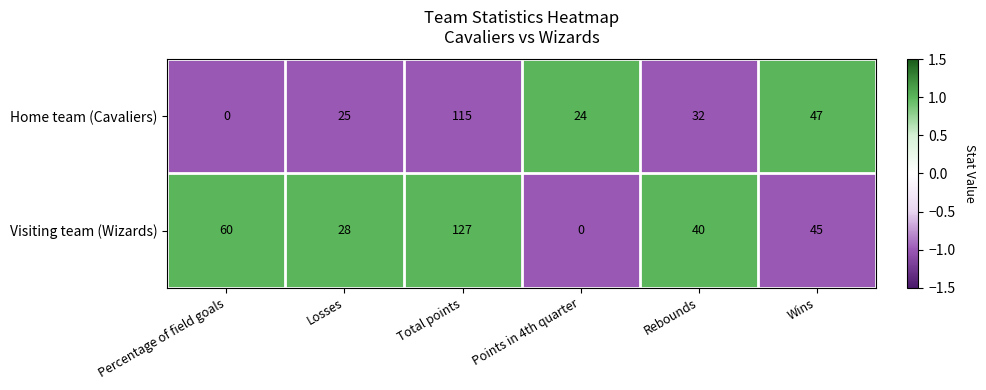

List the series in order of their overall mean, highest first.

Visiting team (Wizards), Home team (Cavaliers)